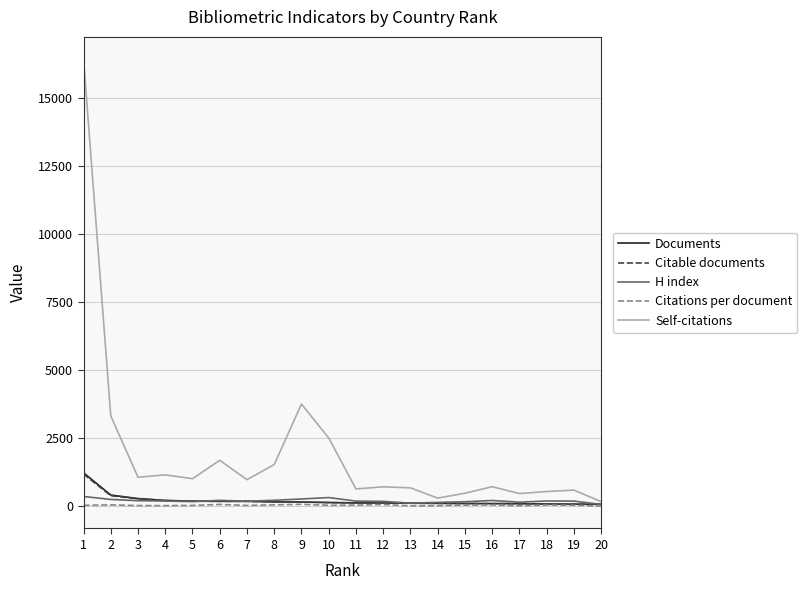

Which series has the widest spread of values?

Self-citations